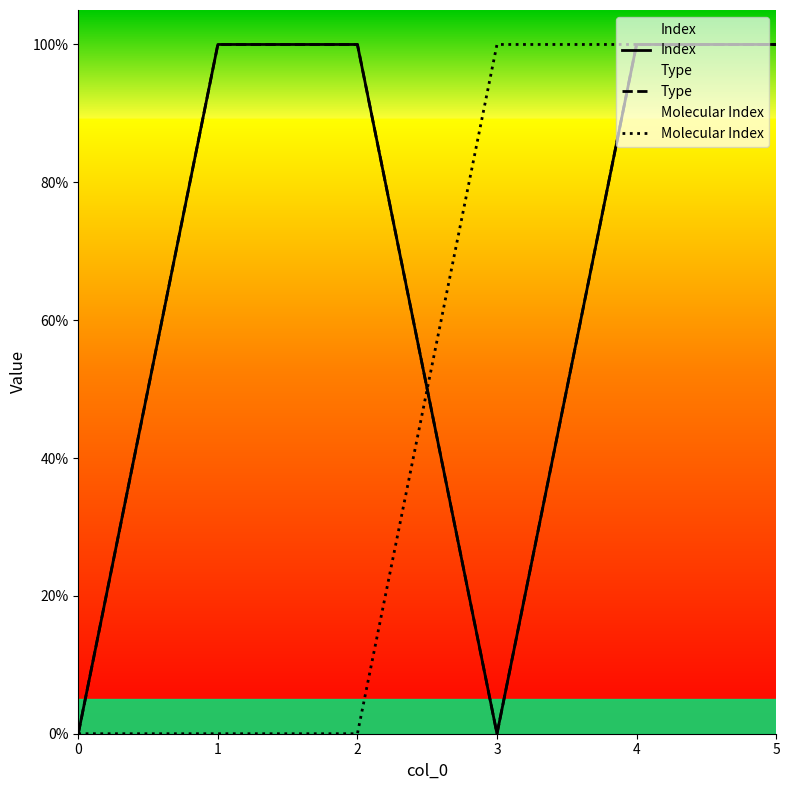

Between 2 and 3, which is larger?

2